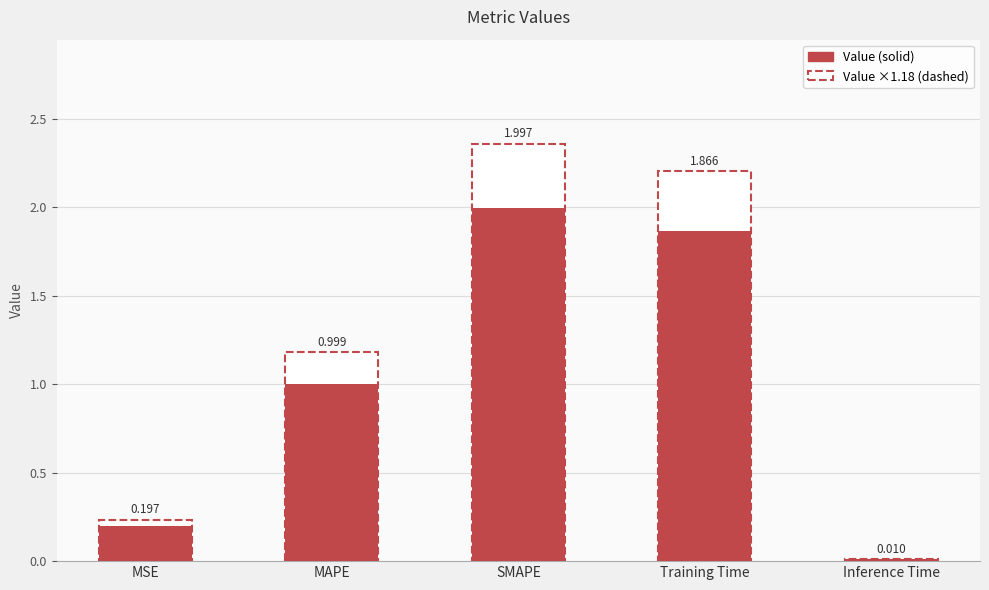

What is the difference between the maximum and second lowest values?

1.8